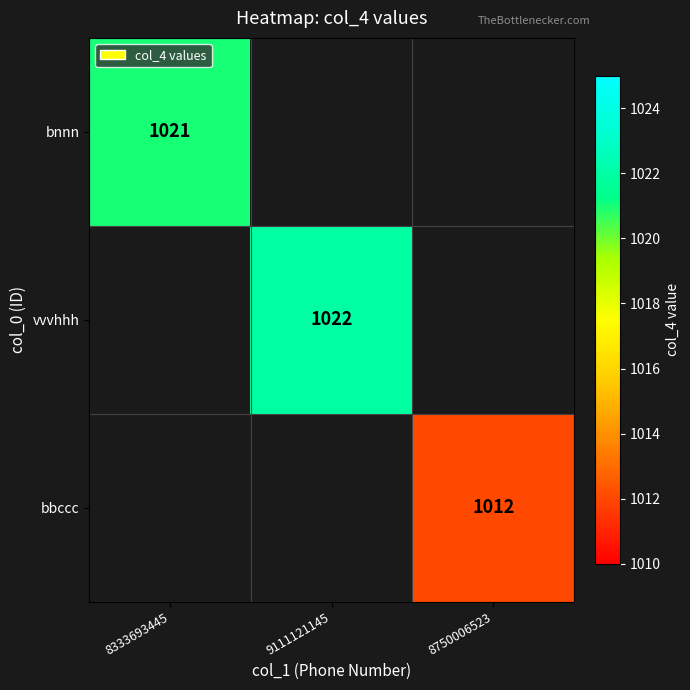

True or false: vvvhhh has a value of 351 at 9111121145.

False